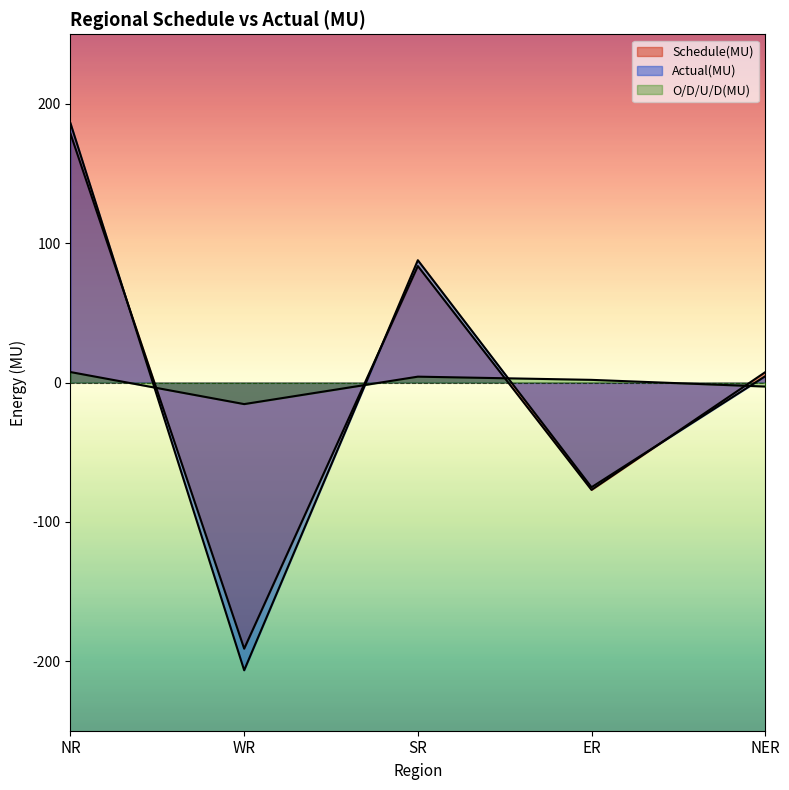

List the labels in order of Schedule(MU) value, smallest first.

WR, ER, NER, SR, NR